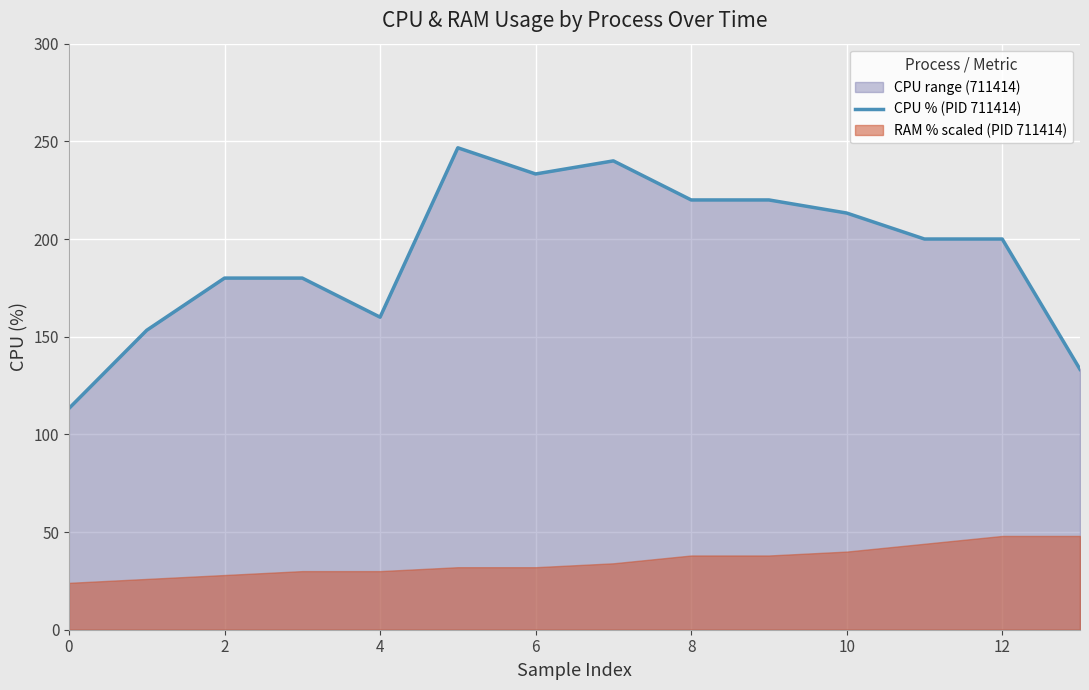

What is the lowest value of the CPU % (PID 711414) series?

113.3